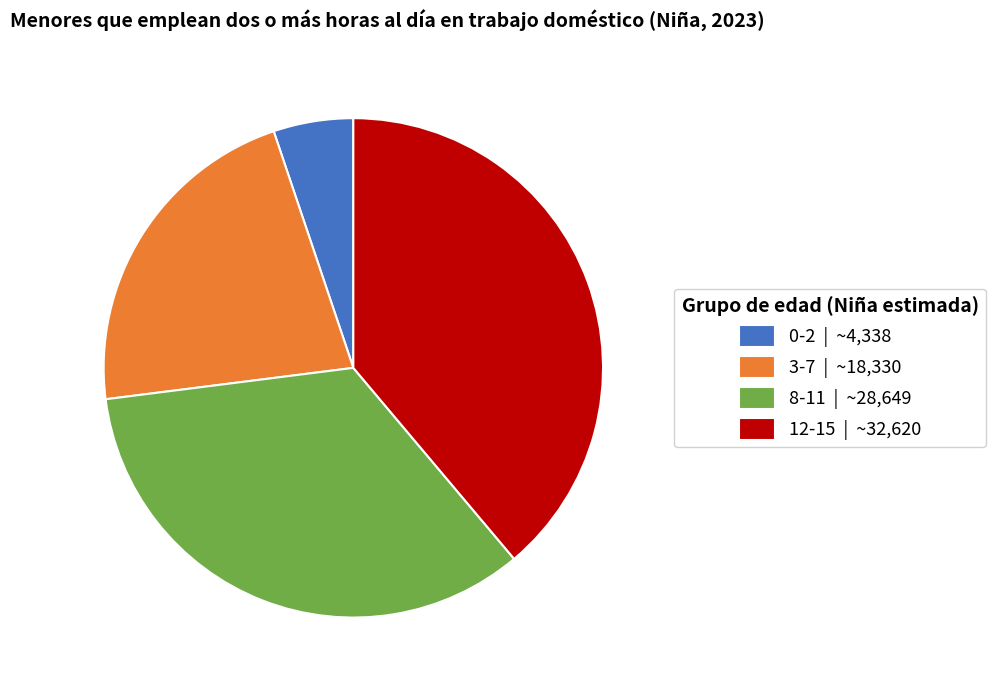

Is it true that 3-7 is 22% of the pie?

True